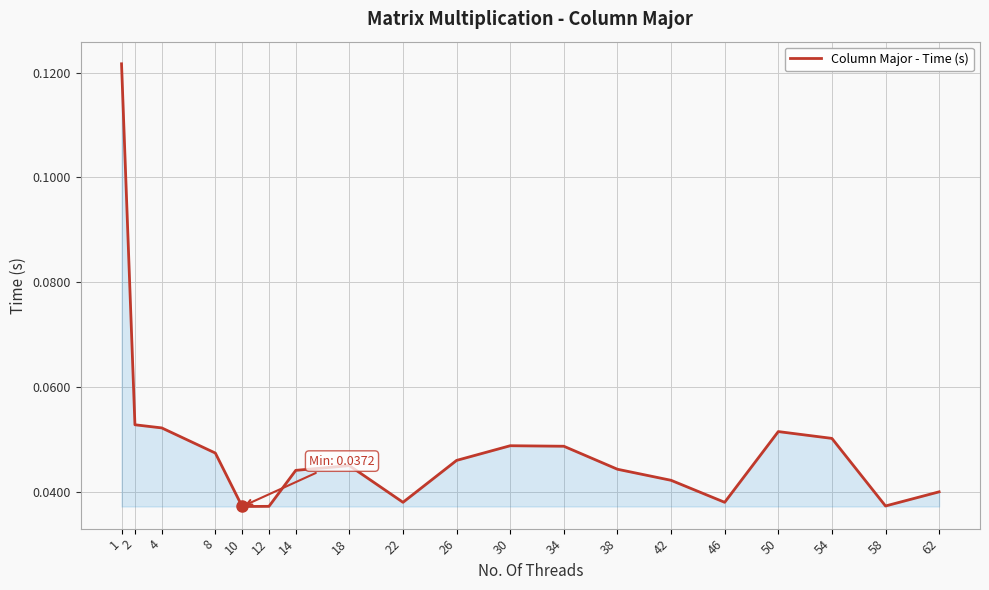

The chart shows a value of 0.1 at 12. True or false?

False